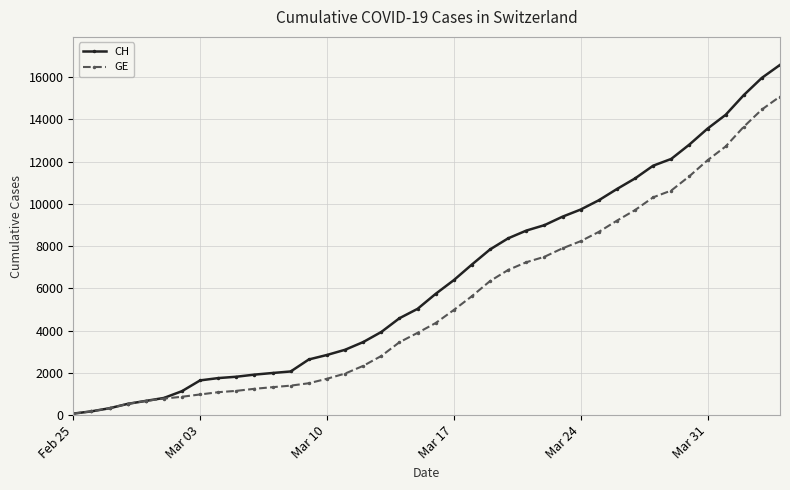

Which series has the largest range (max minus min)?

CH